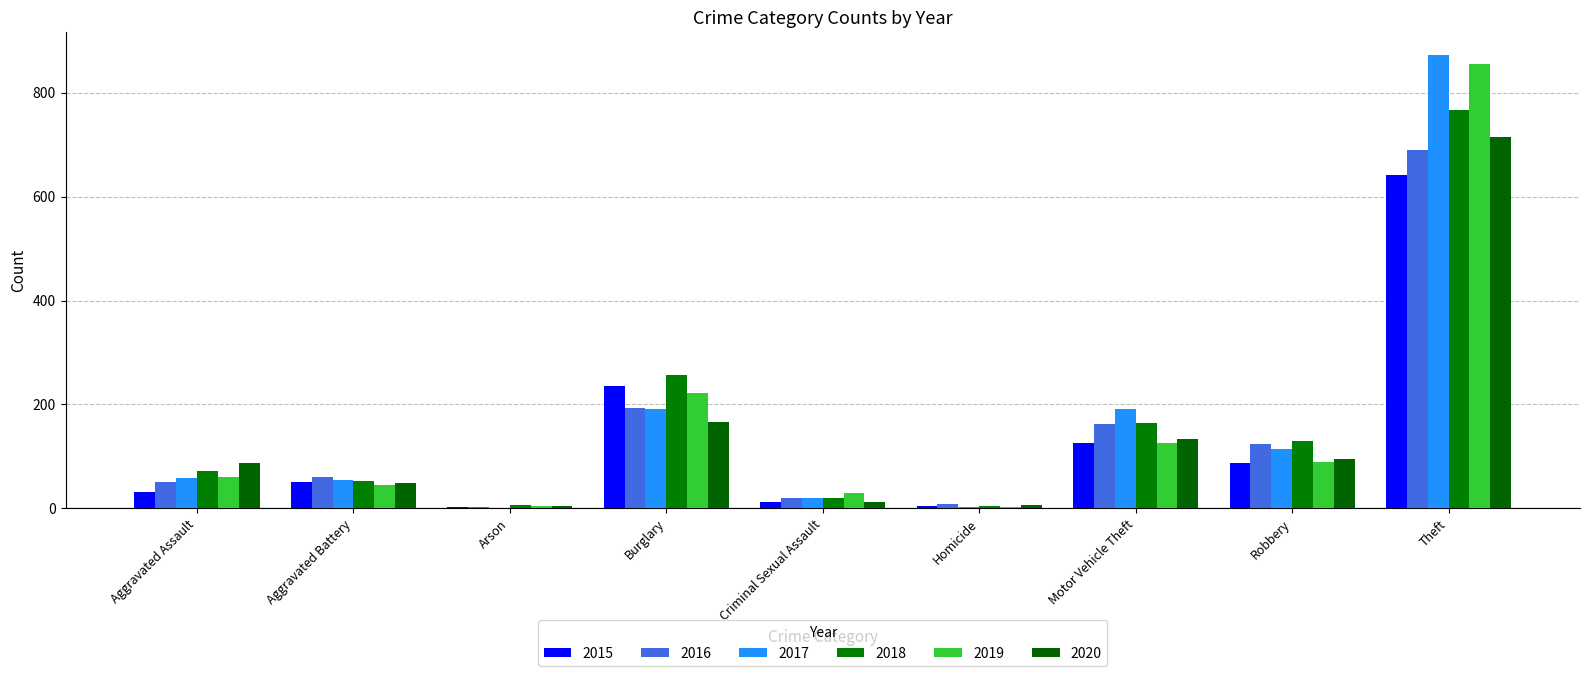

Are the bars horizontal?

No